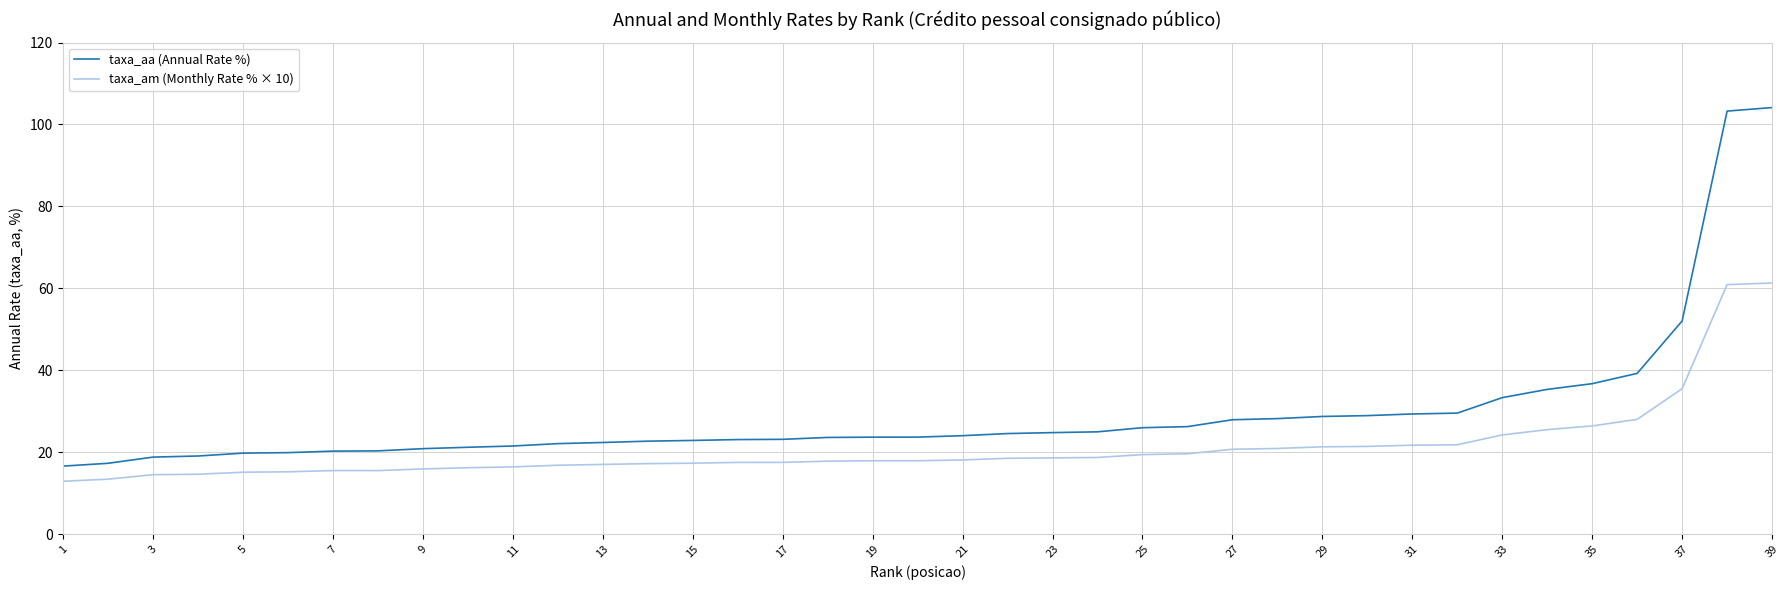

What are all the series names shown in the legend?

taxa_aa (Annual Rate %), taxa_am (Monthly Rate % × 10)